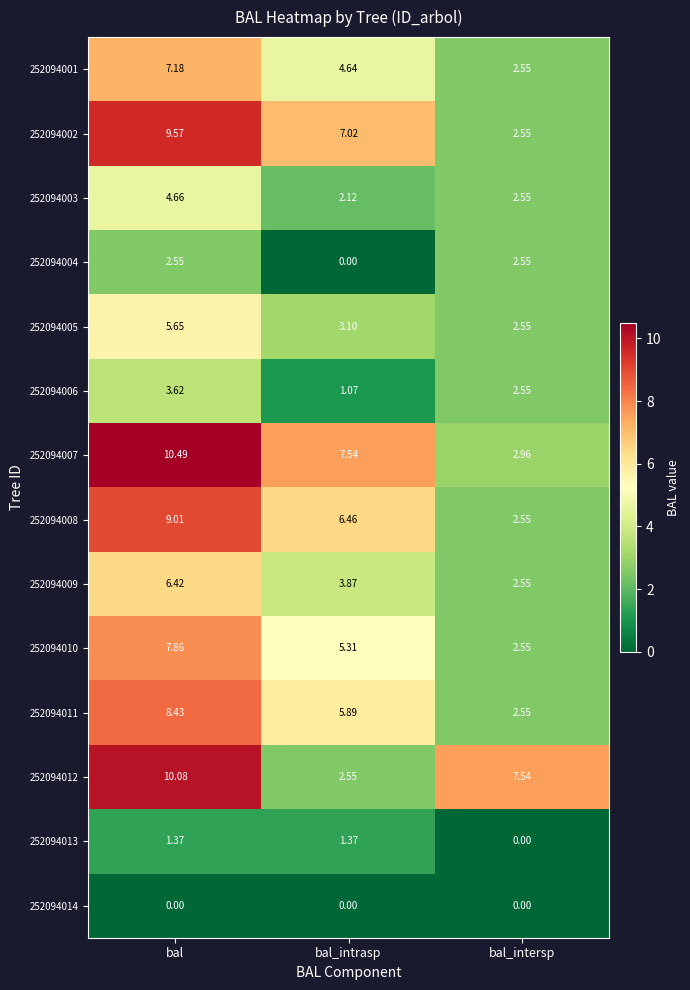

How many categories are shown in the chart?

3